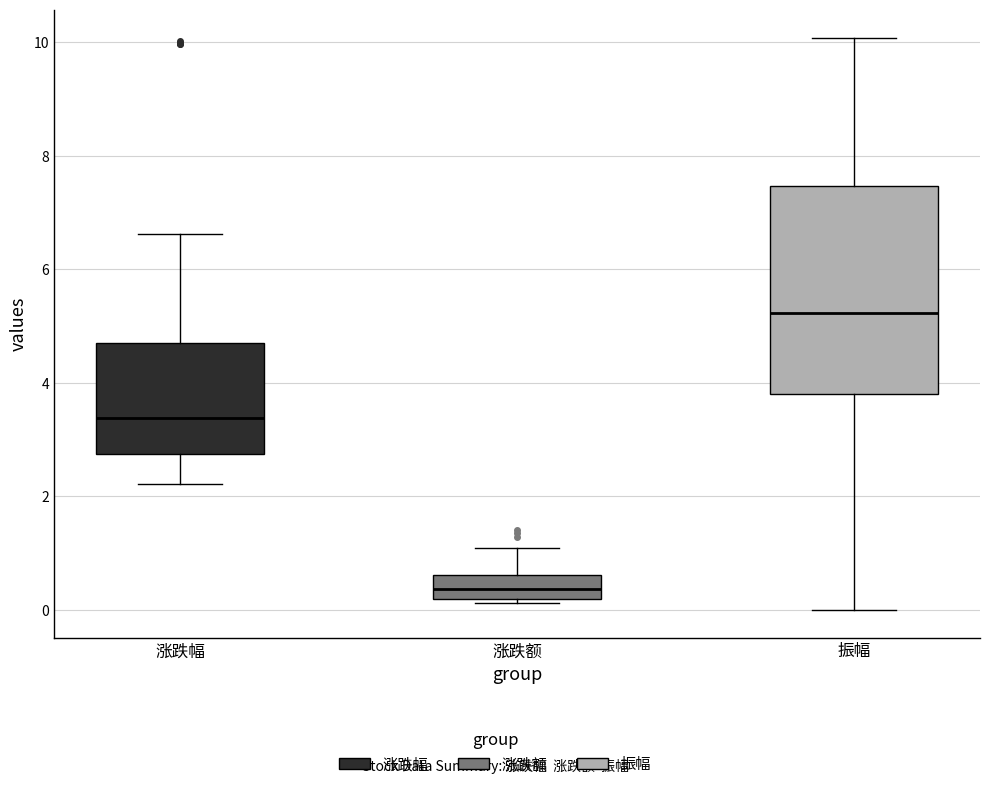

Where does the median line of the box for 振幅 sit on the y-axis? The values are not printed on the chart, so give them approximately, as read against the axis.

5.2